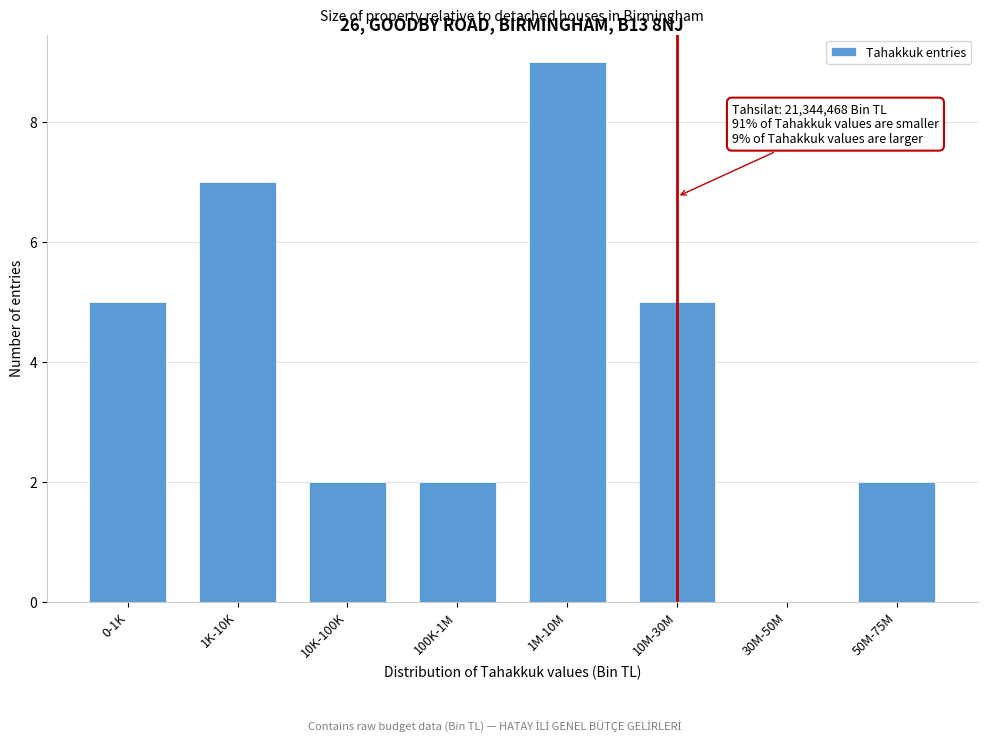

Reading left to right, transcribe all the data shown in this chart.

0-1K=5	1K-10K=7	10K-100K=2	100K-1M=2	1M-10M=9	10M-30M=5	30M-50M=0	50M-75M=2